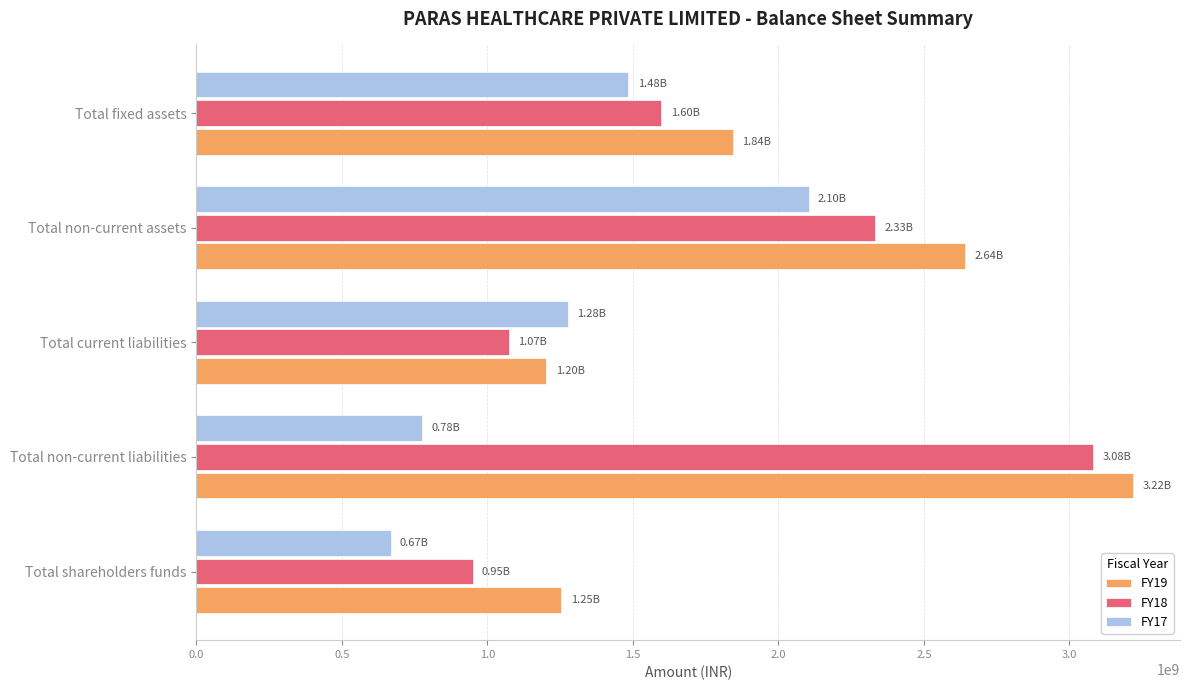

Where is FY18 nearest to the value 2015080000?

Total non-current assets